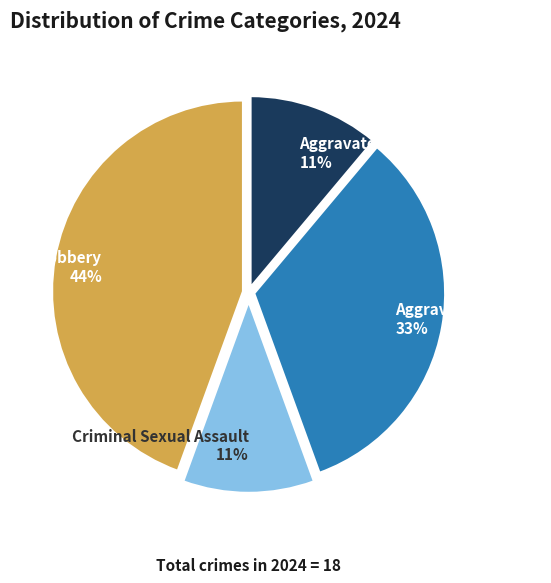

True or false: Robbery accounts for 37% of the total.

False